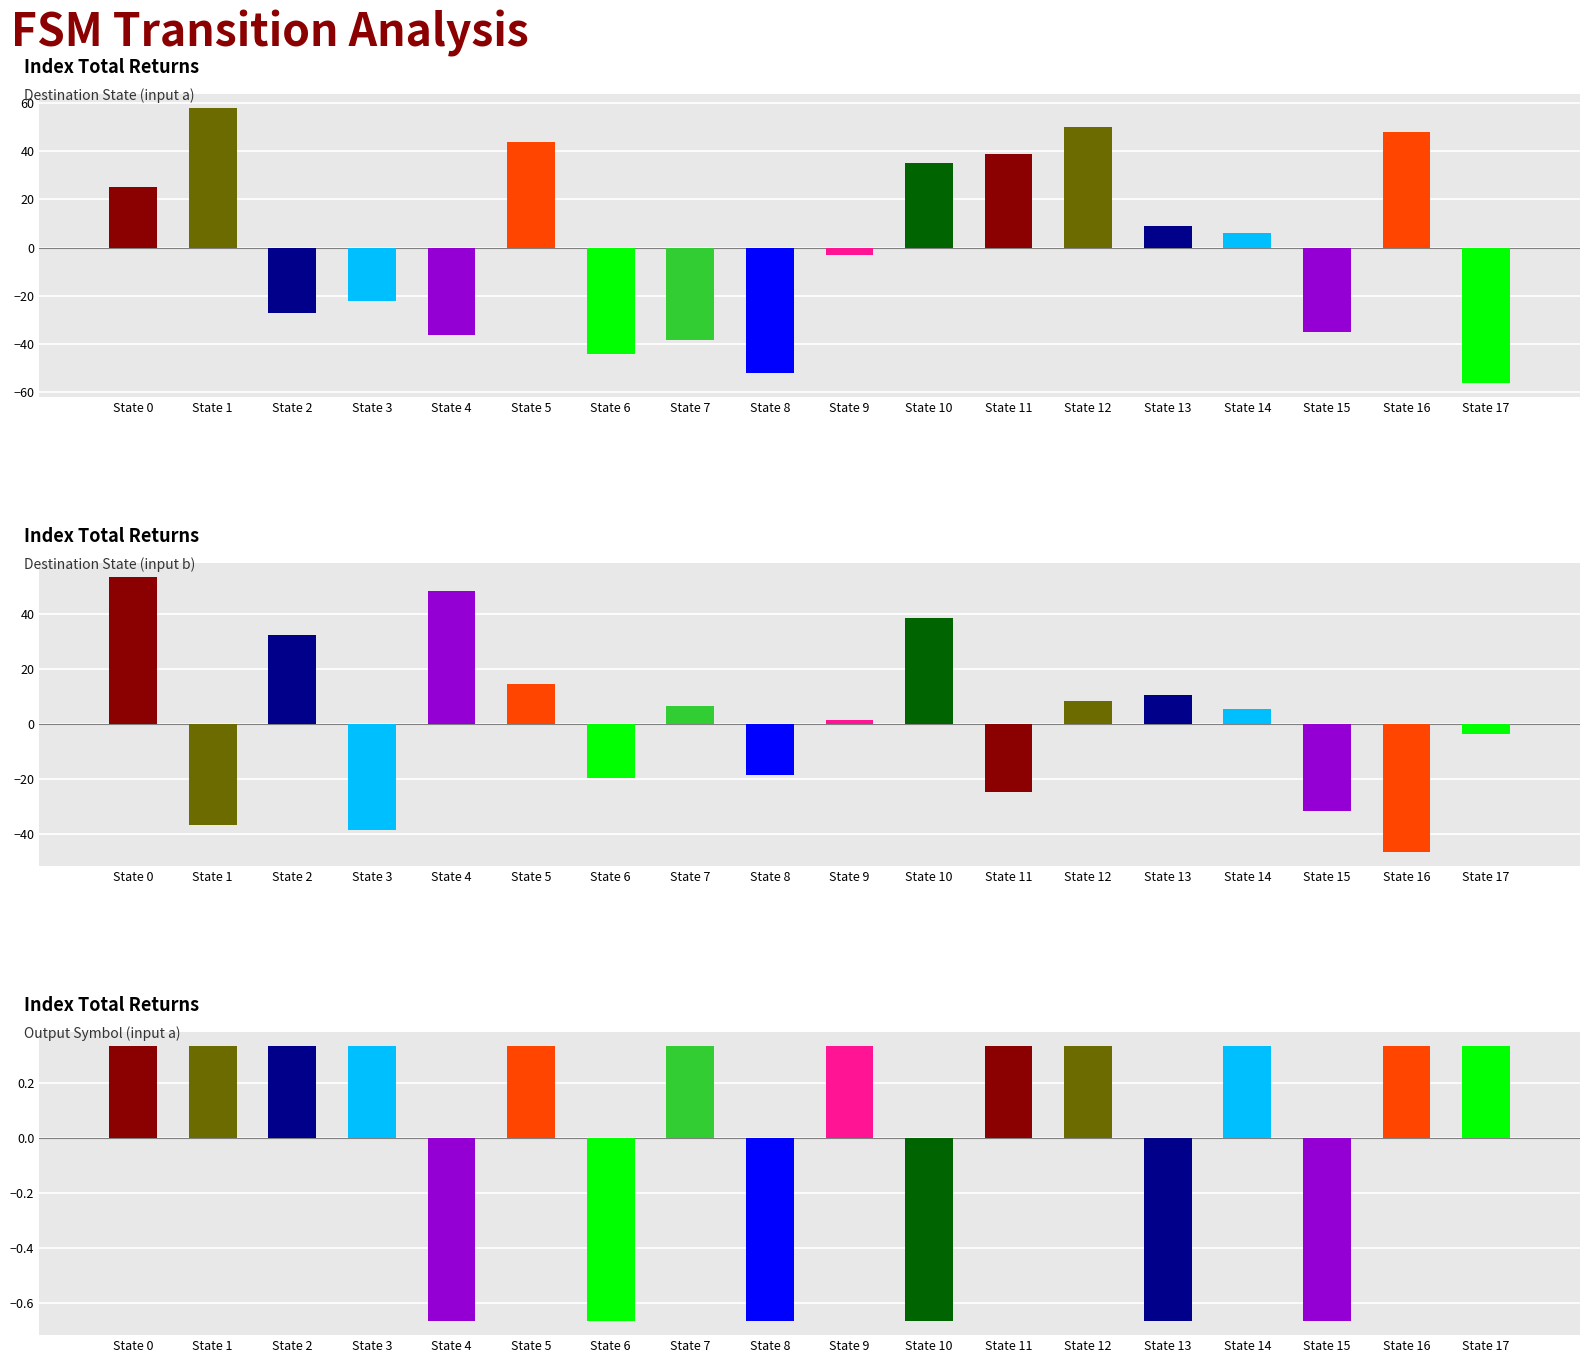

At how many categories does at least one series exceed 0?

15